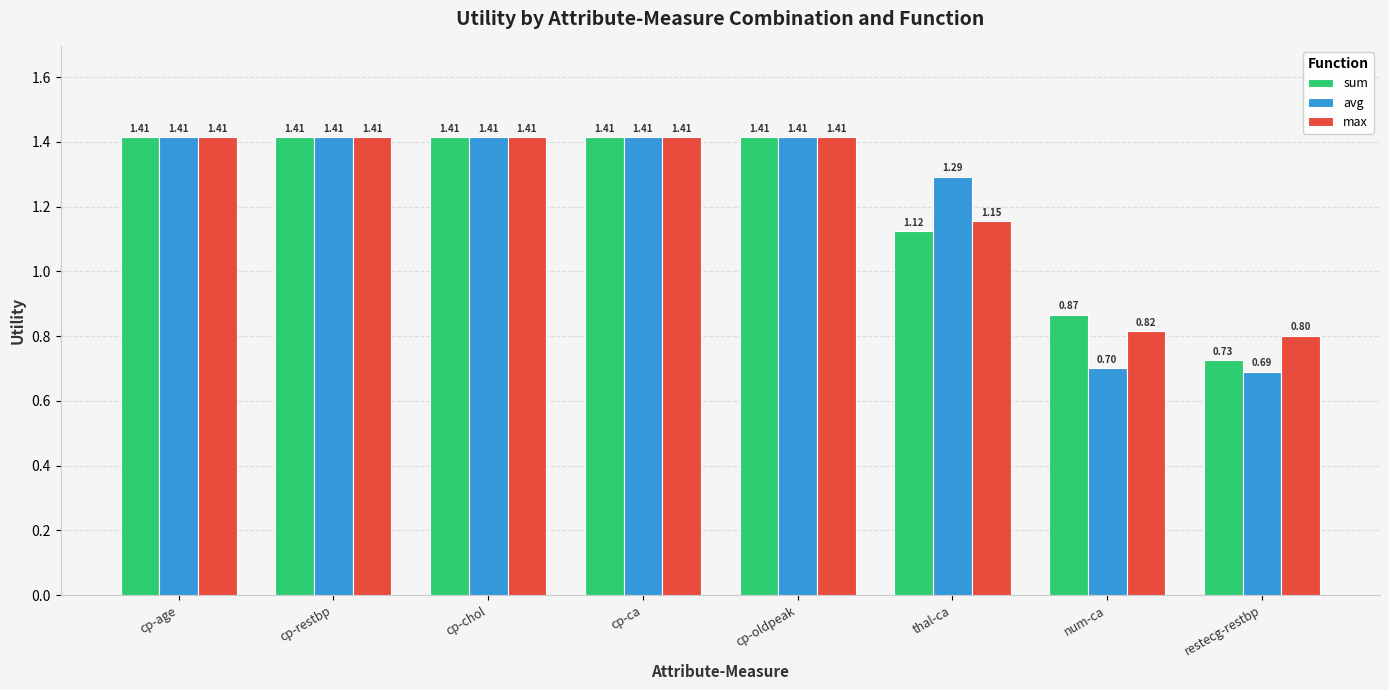

The value of sum at thal-ca is 1.8. True or false?

False